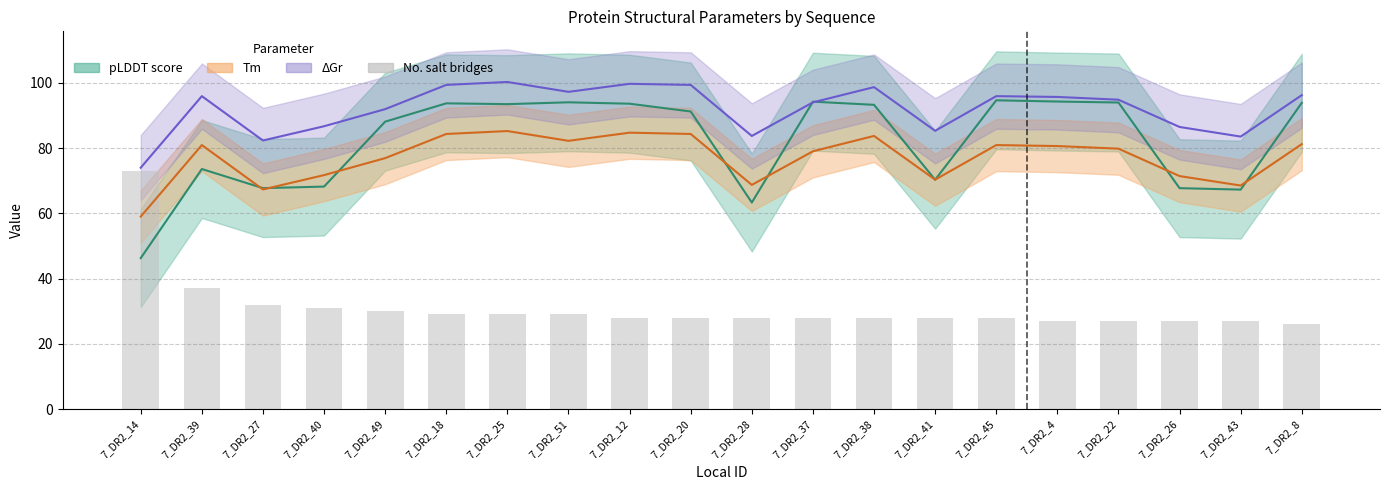

The value at 7_DR2_38 is 28. True or false?

True